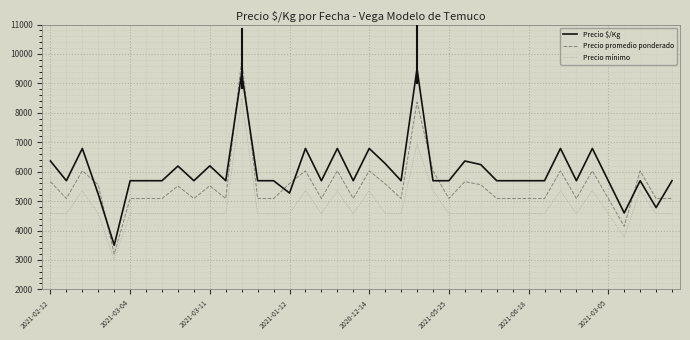

Rank the series by their average value, from highest to lowest.

Precio $/Kg, Precio promedio ponderado, Precio mínimo